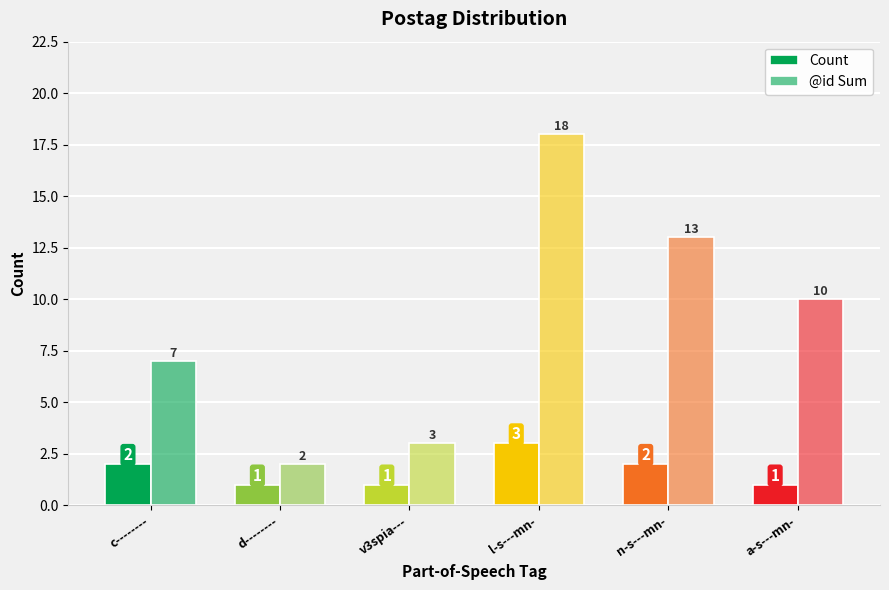

Which series has the largest total across all categories?

@id Sum